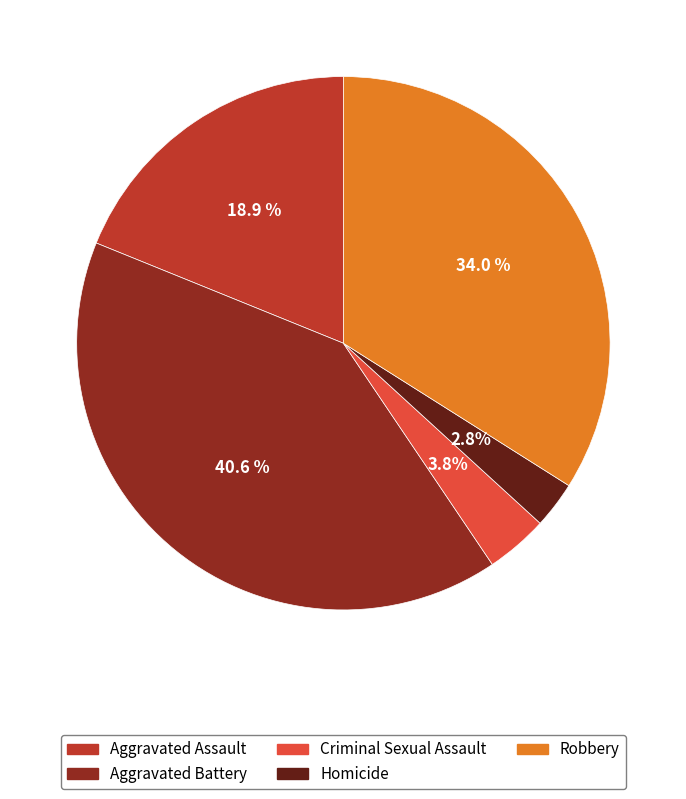

Which category has the biggest portion of the pie?

Aggravated Battery